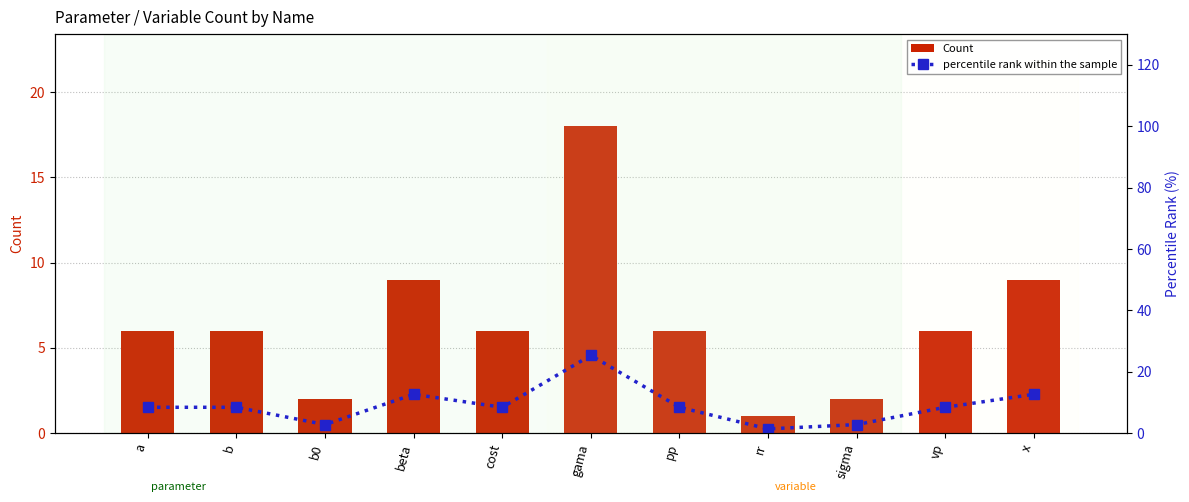

What is the label of the 5th bar from the right?

pp